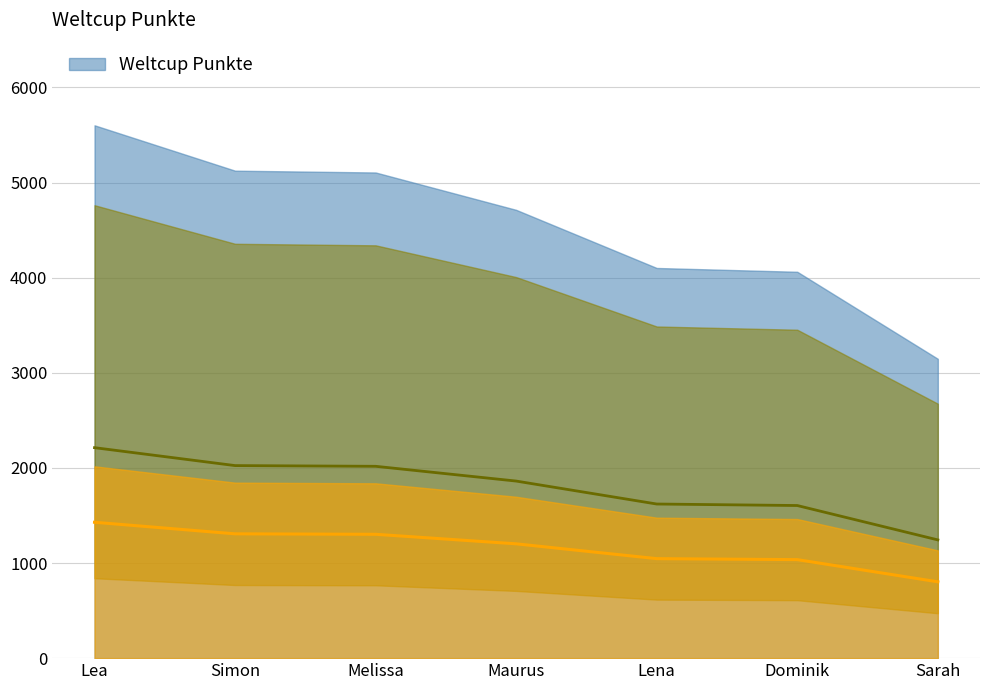

True or false: the data shows 1035.8 at Dominik.

True